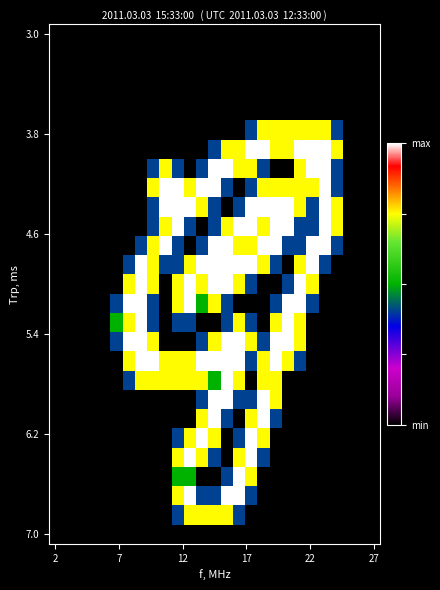

How many distinct data groups are displayed?

27